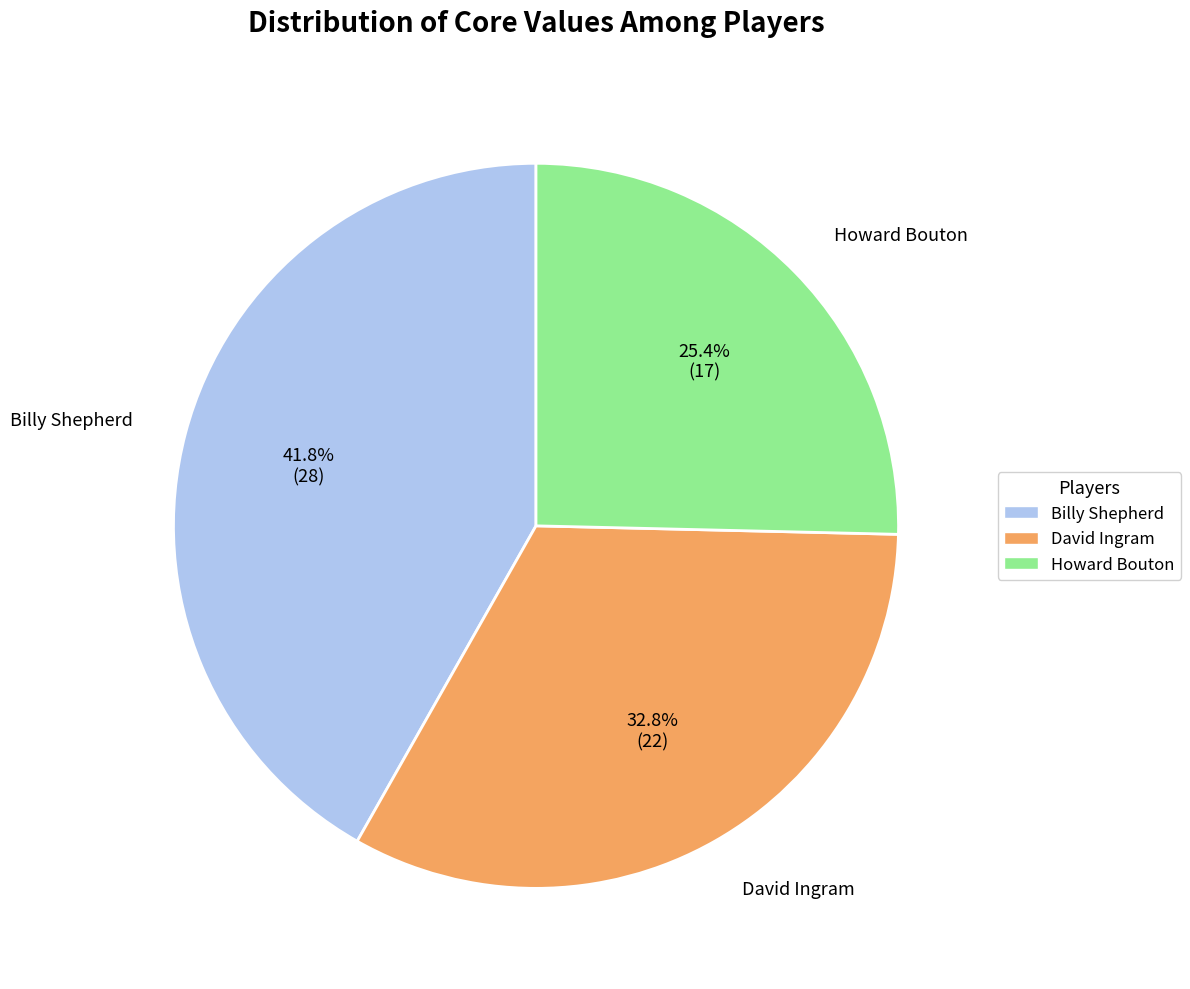

To the nearest percent, what portion does David Ingram represent?

33%